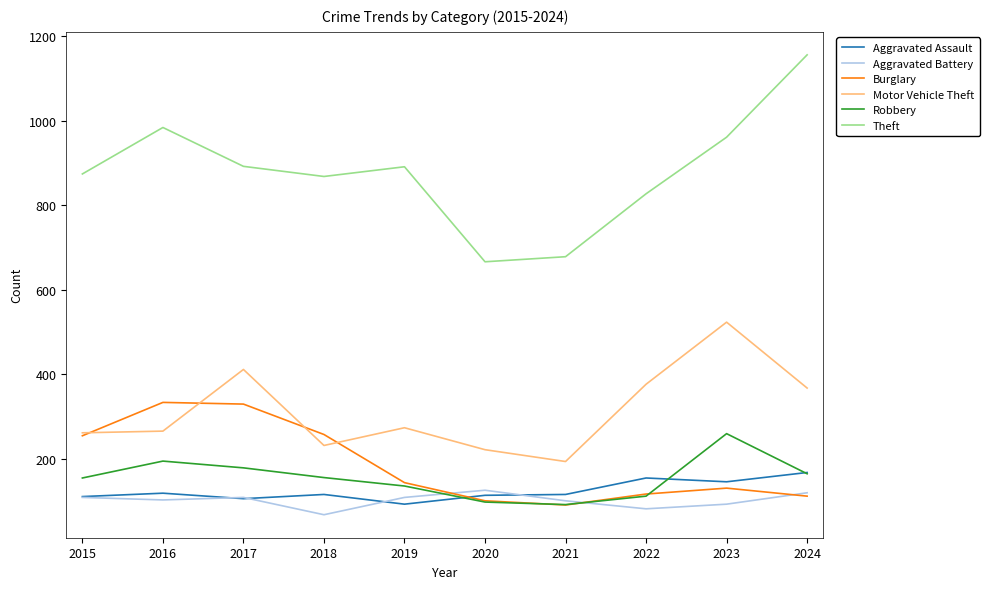

What is the total value across all series at 2021?

1267